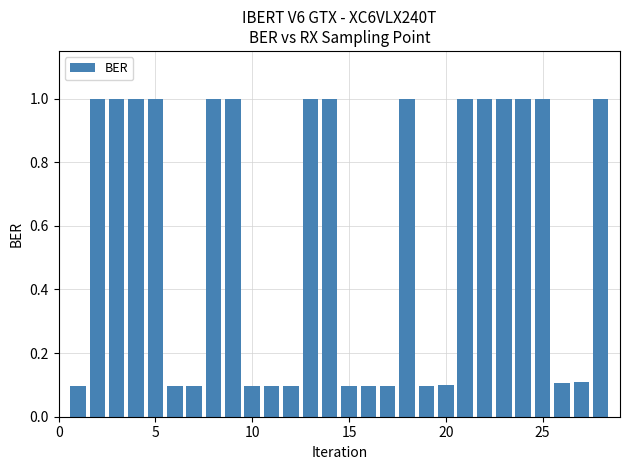

How many values are between 0 and 1?

28